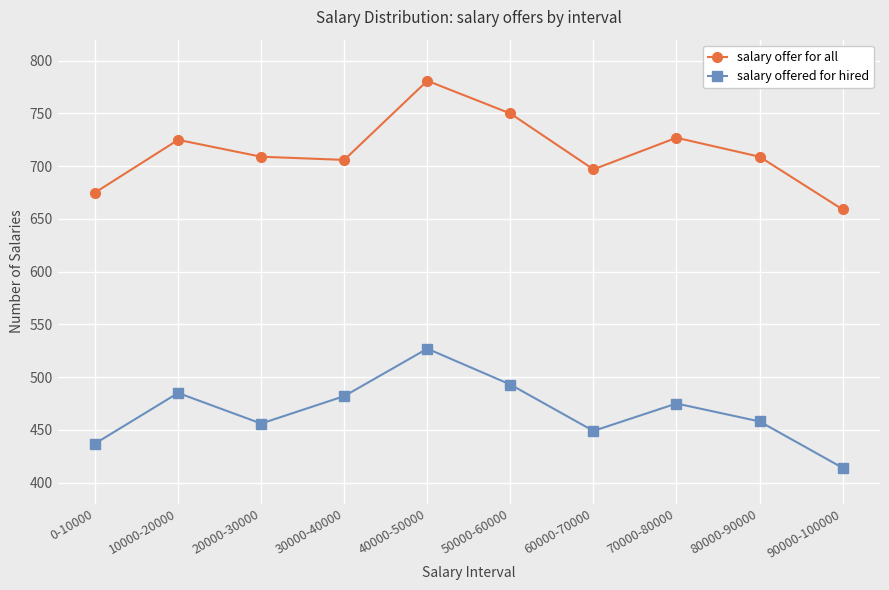

True or false: salary offered for hired and salary offer for all cross at least once.

False